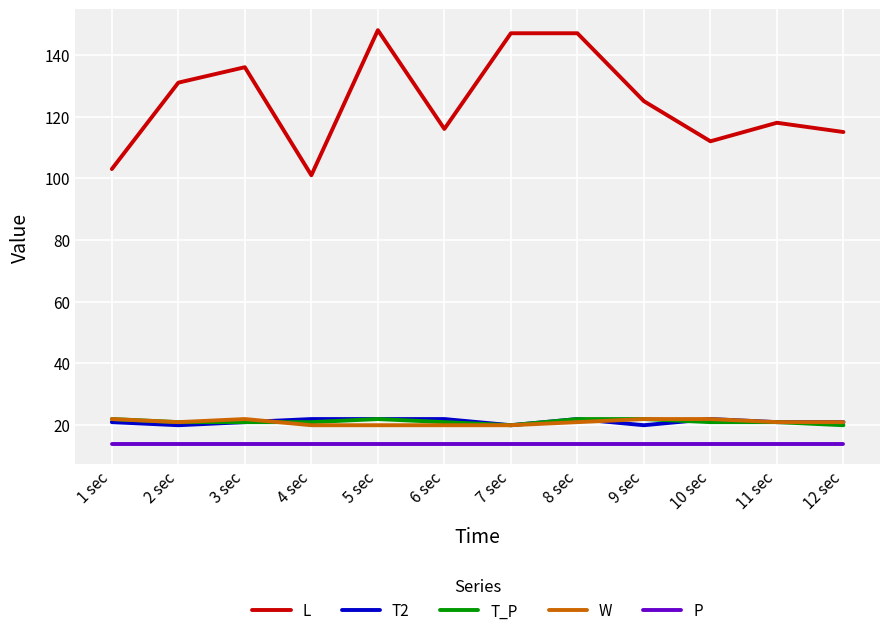

The value of P at 7 sec is 9. True or false?

False